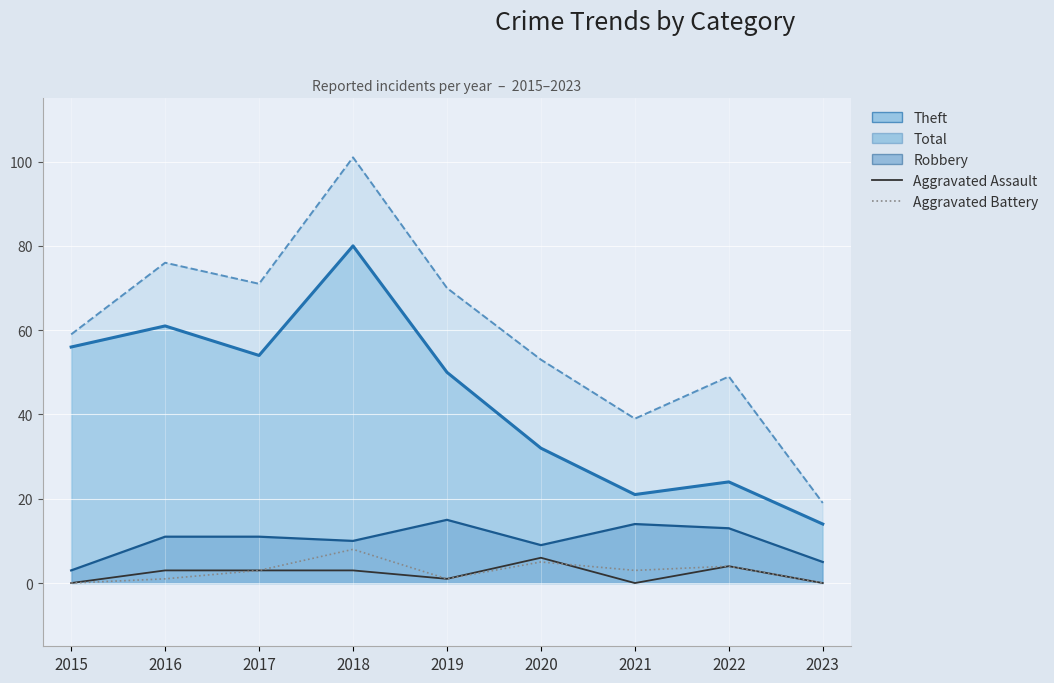

Is it true that Aggravated Battery equals 1 at 2017?

False